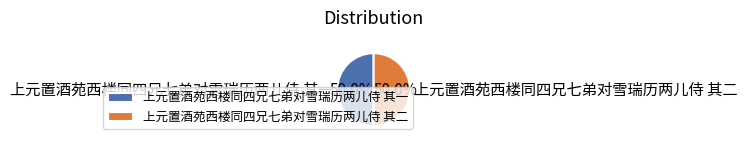

What is the ratio of the value at 上元置酒苑西楼同四兄七弟对雪瑞历两儿侍 其一 to the value at 上元置酒苑西楼同四兄七弟对雪瑞历两儿侍 其二?

1.0